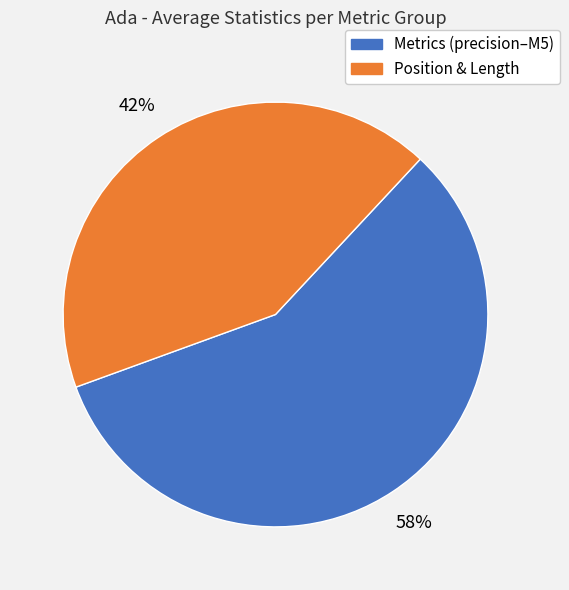

Is there a majority slice in this chart?

Yes